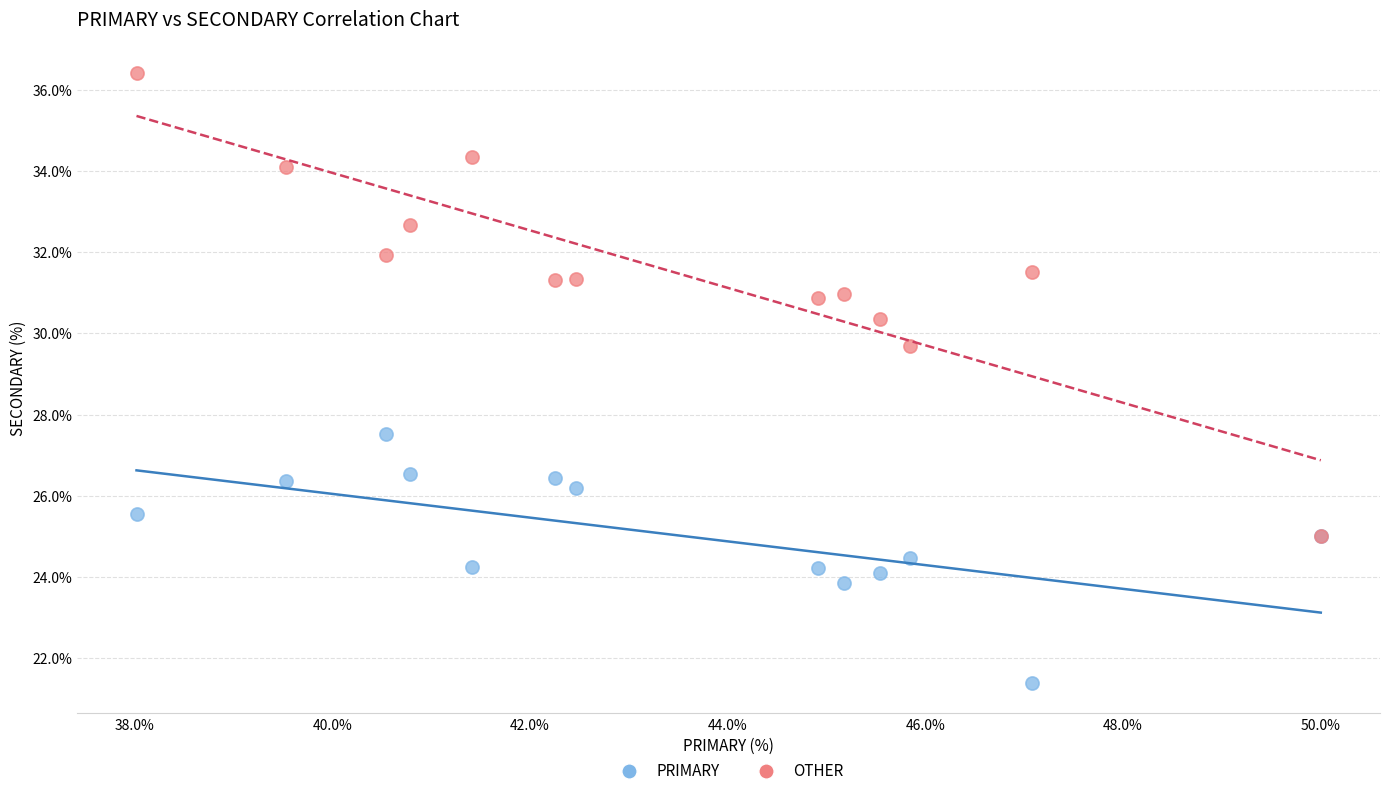

Which series has the largest Y range (max minus min)?

OTHER